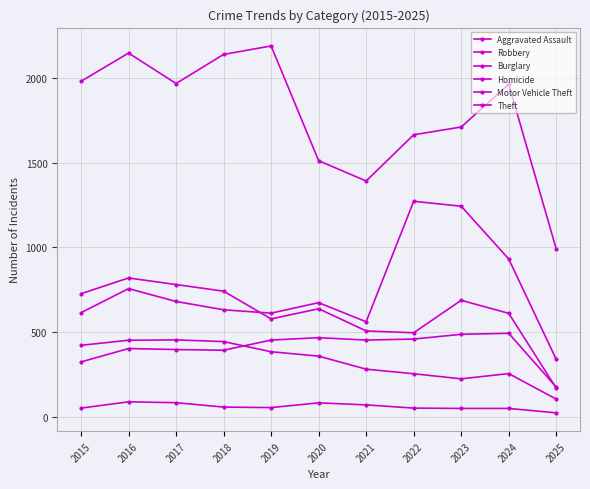

Count the number of data series in this chart.

6